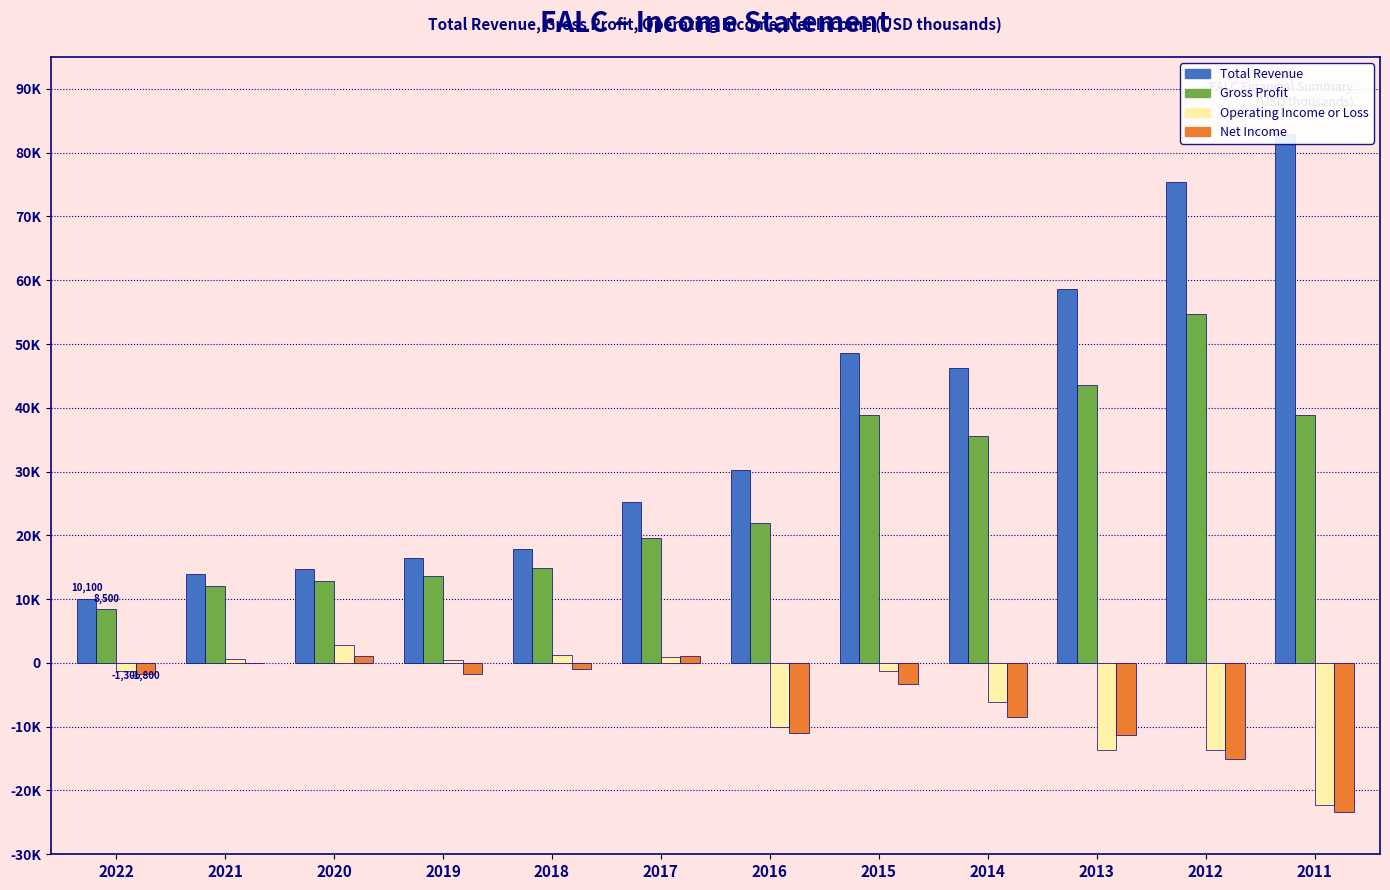

Which series has the largest total across all categories?

Total Revenue